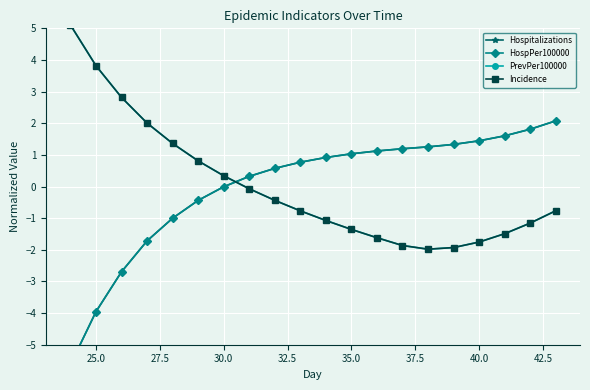

The PrevPer100000 series shows 0.5 at 30.0. True or false?

False